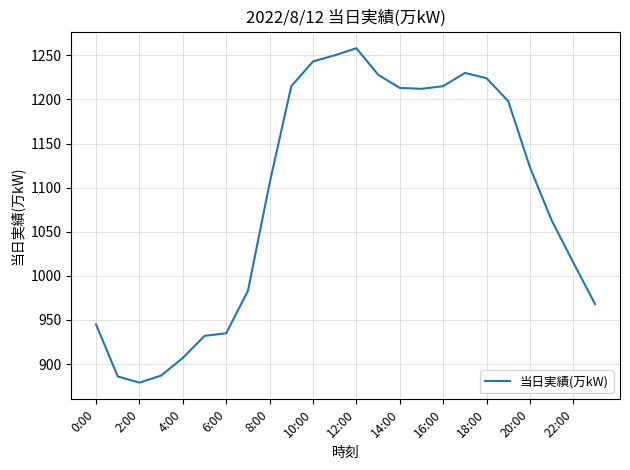

What is the maximum value shown in the chart?

1258